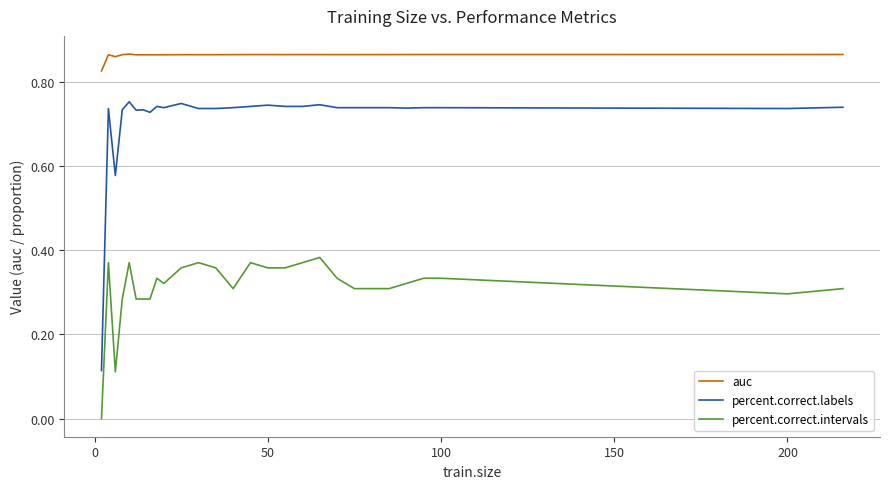

True or false: percent.correct.intervals and percent.correct.labels cross at least once.

False